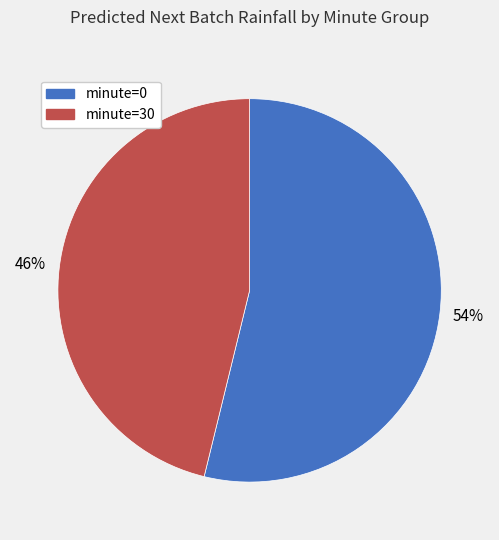

How many slices are in this pie chart?

2